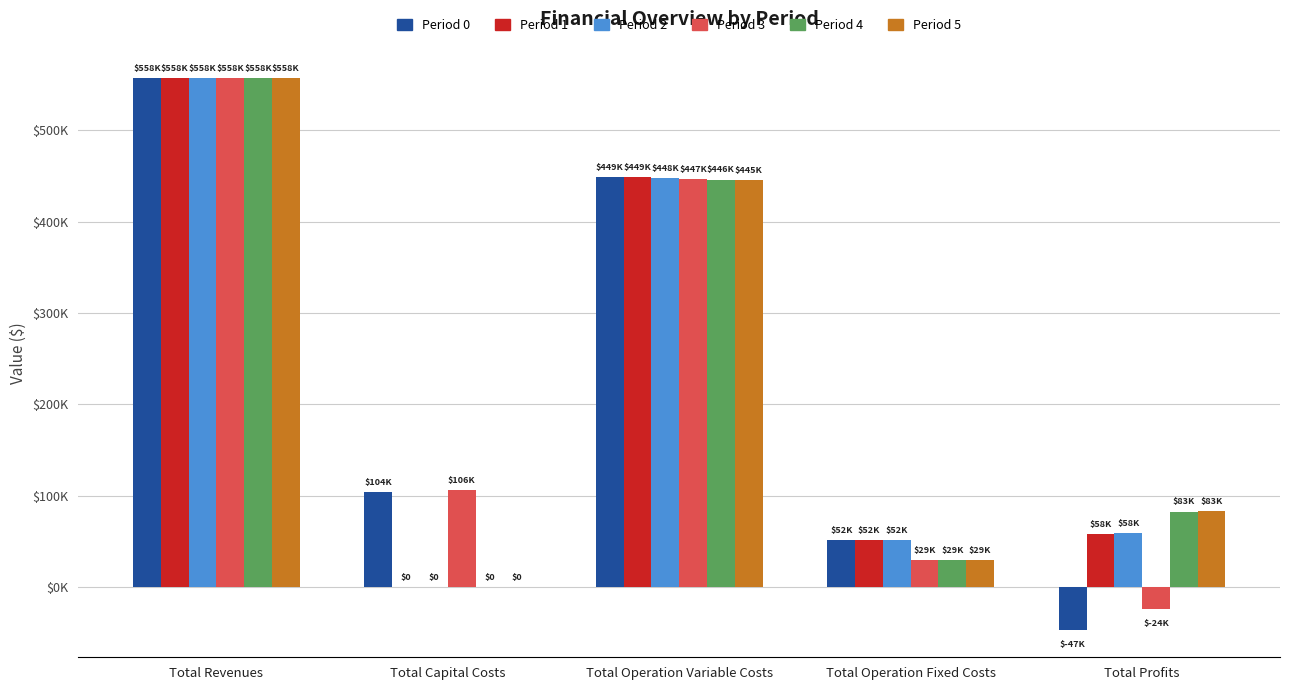

At which label is Period 5 closest to 278824?

Total Operation Variable Costs